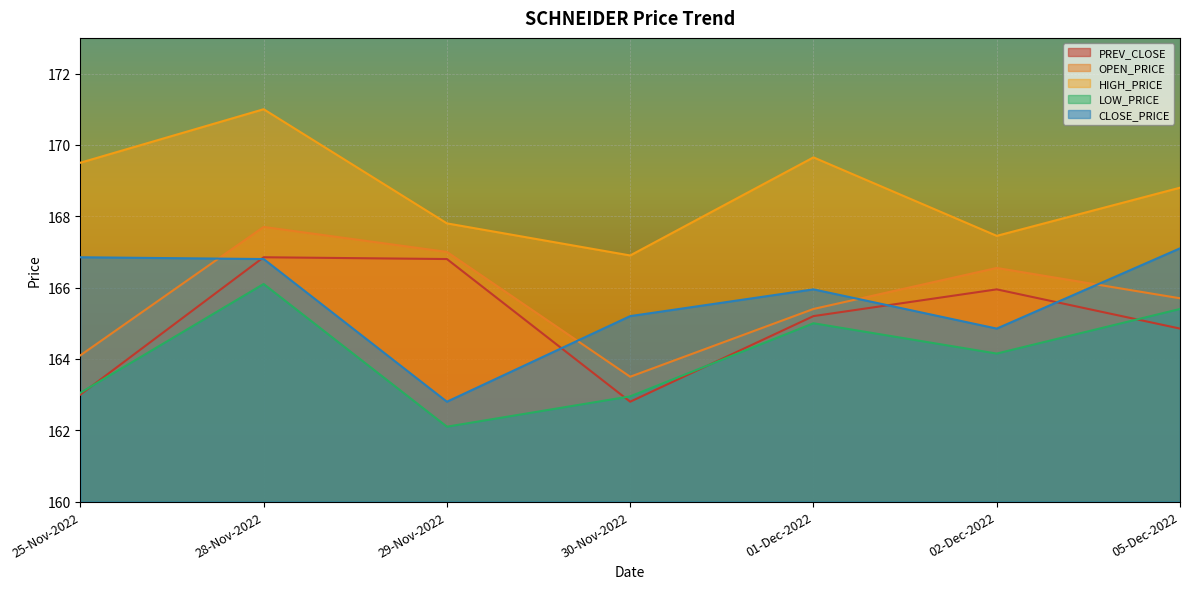

Which series has the largest range (max minus min)?

CLOSE_PRICE